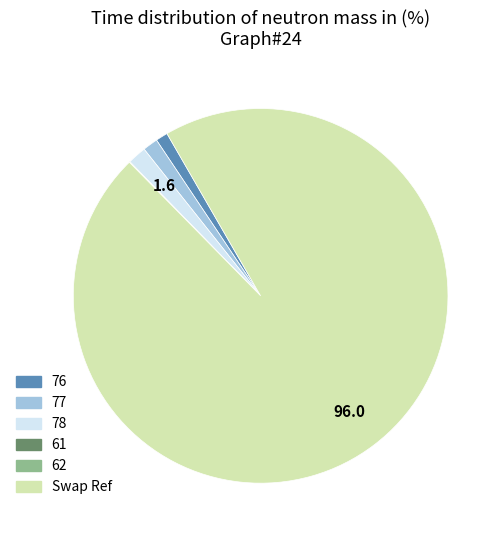

Does any single category account for the majority?

Yes